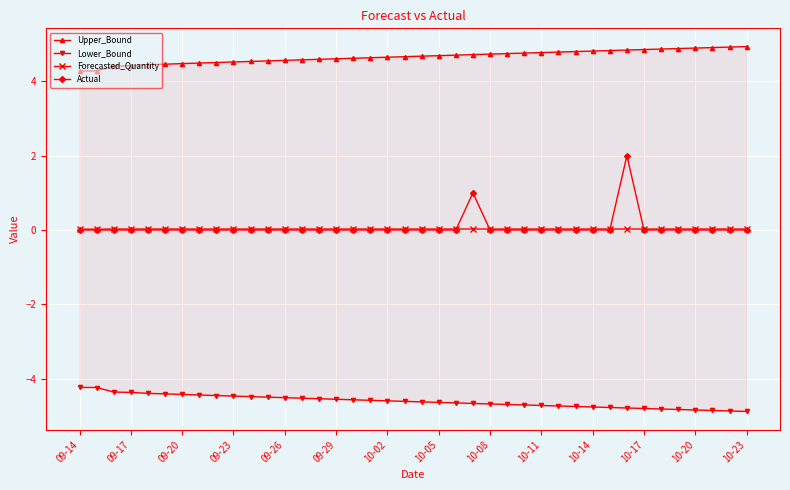

The value of Actual at 09-14 is 0.0. True or false?

True